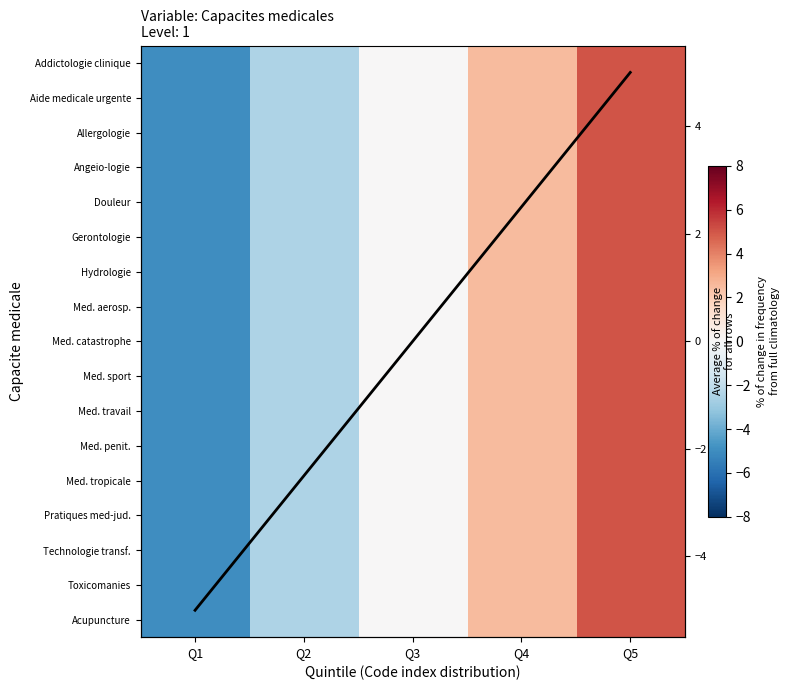

What is the difference between the Med. aerosp. values at Q2 and Q5?

7.5